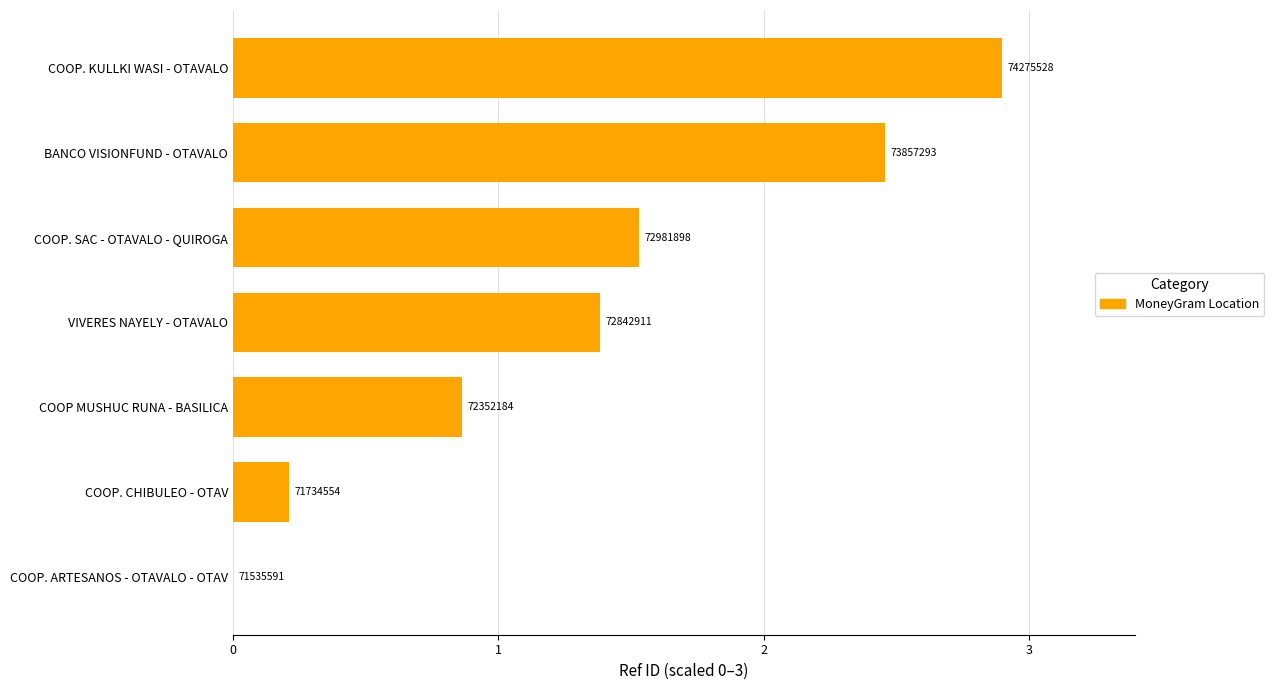

What is the difference between the second highest and second lowest values?

2.2